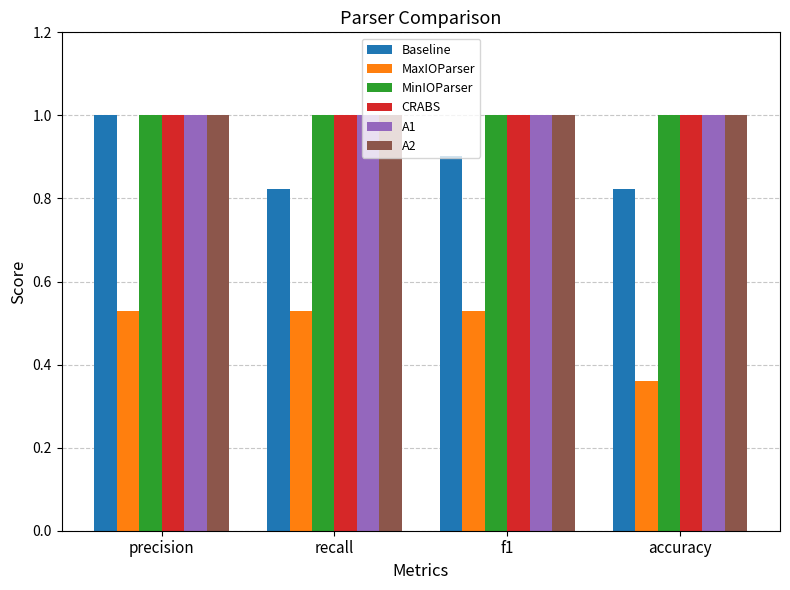

What is the label of the 3rd bar from the right?

recall